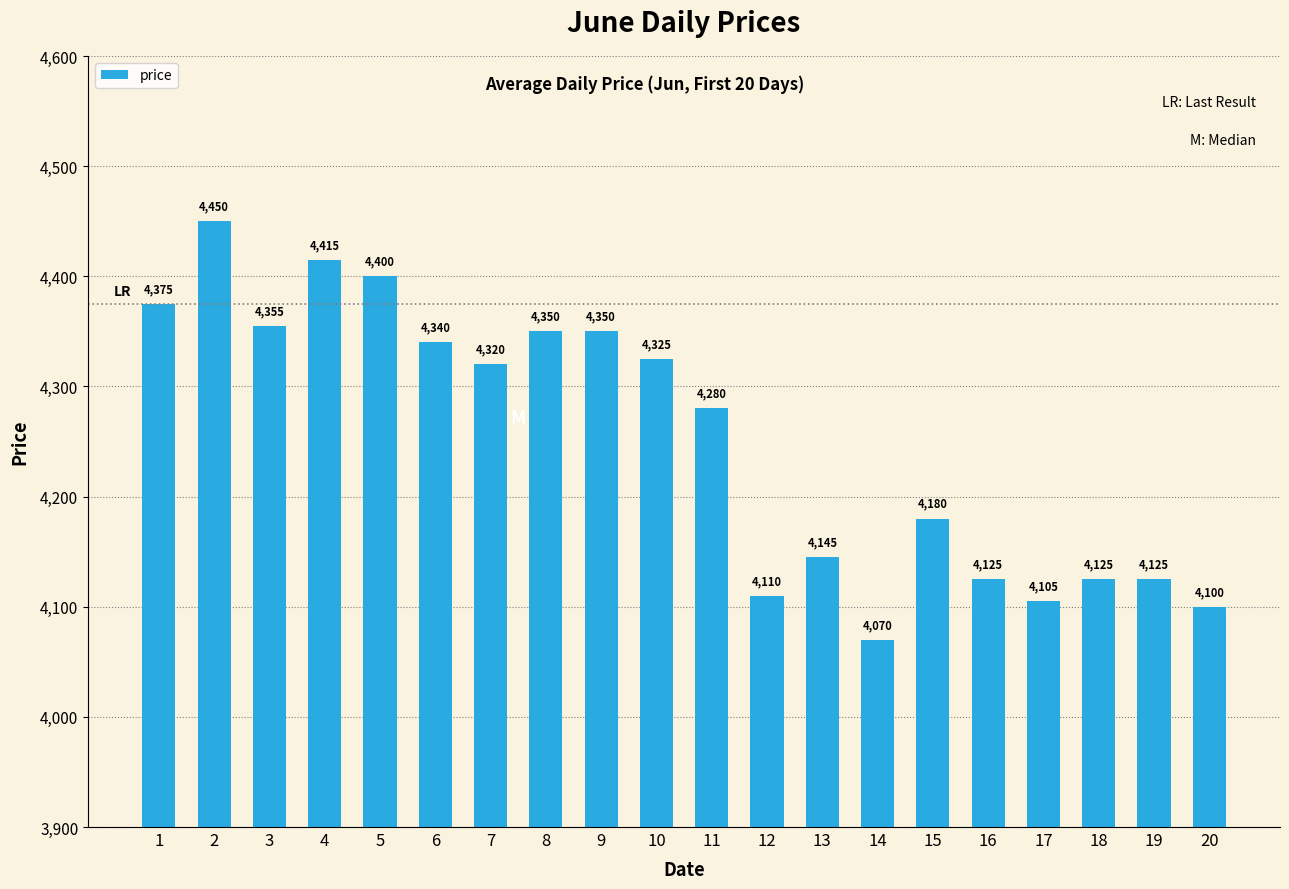

At which category does the chart reach its minimum across all series?

14